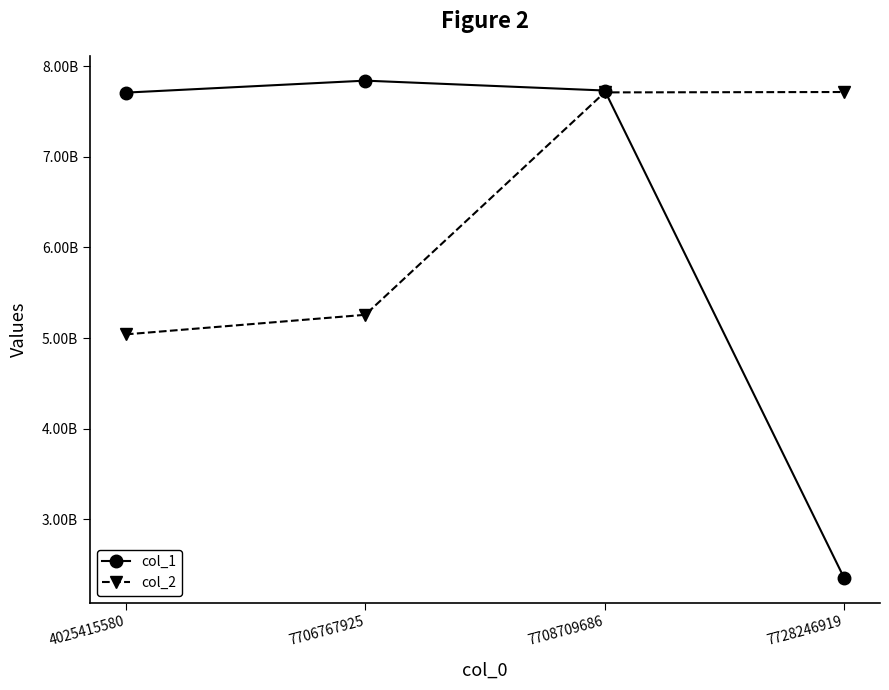

What is the difference between the maximum and minimum values in the col_1 series?

5488345071